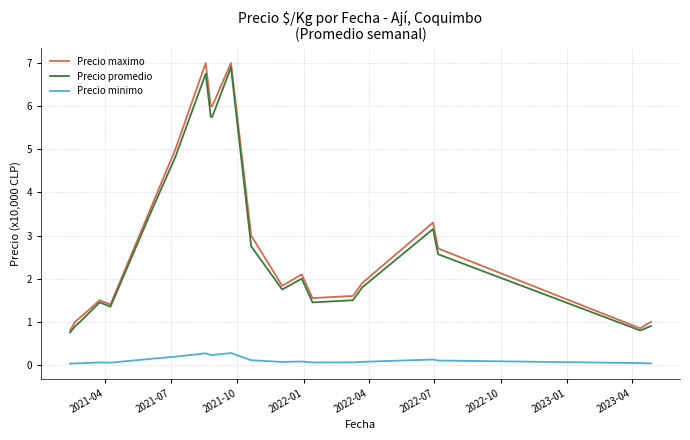

True or false: Precio minimo and Precio maximo intersect in this chart.

False